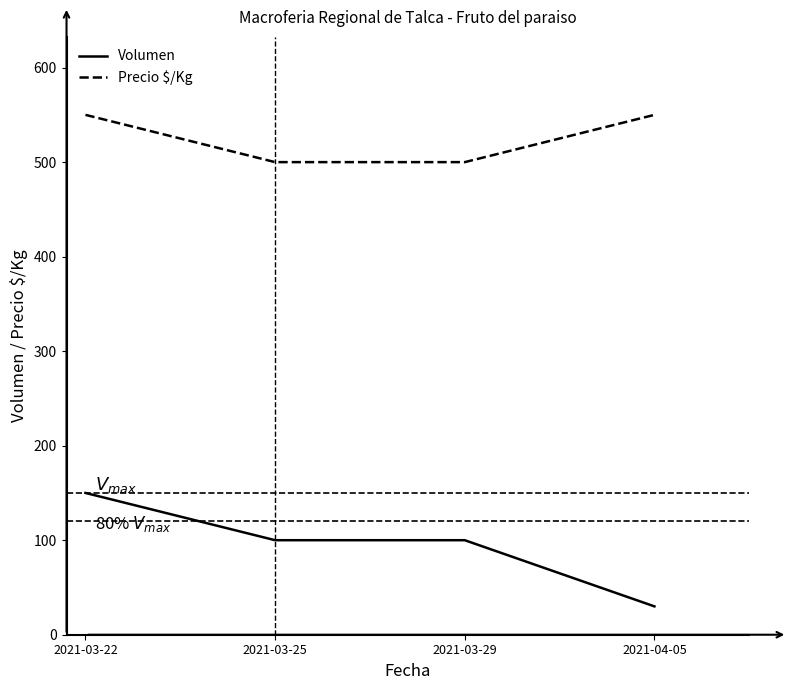

Is it true that Volumen equals 100 at 2021-03-29?

True